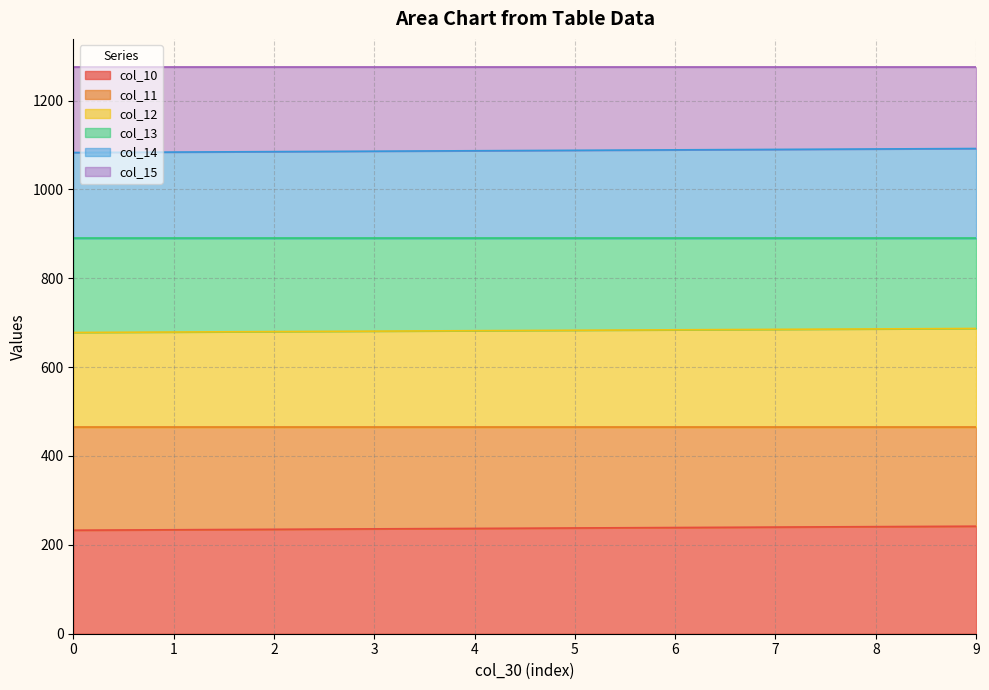

True or false: col_12 and col_10 intersect in this chart.

False